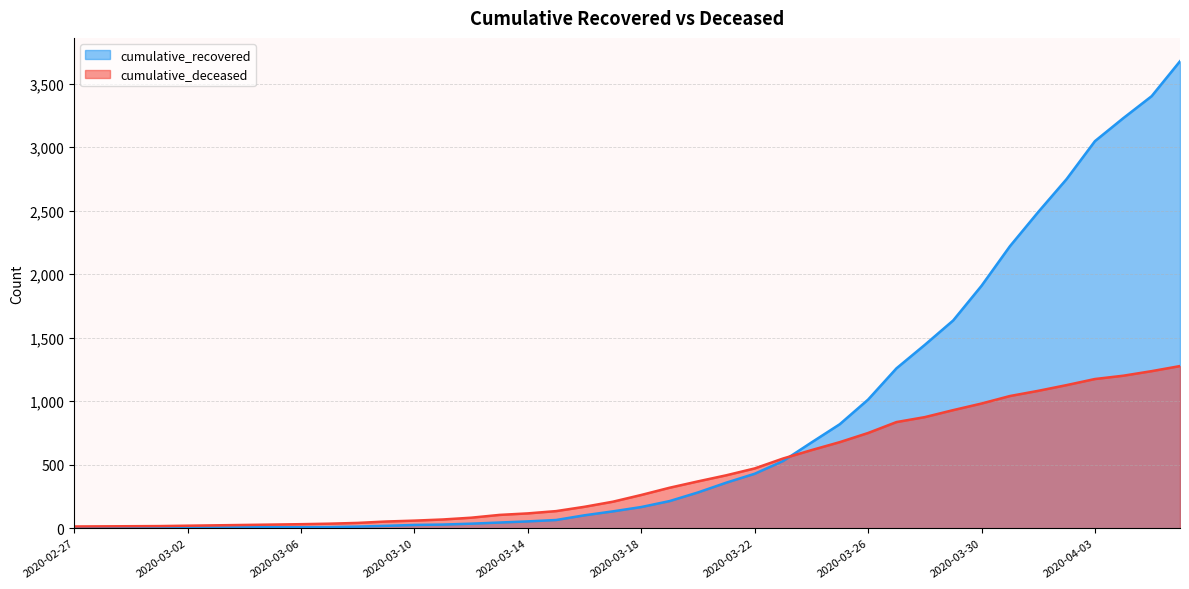

Which has a higher value, 2020-03-12 or 2020-03-31?

2020-03-31